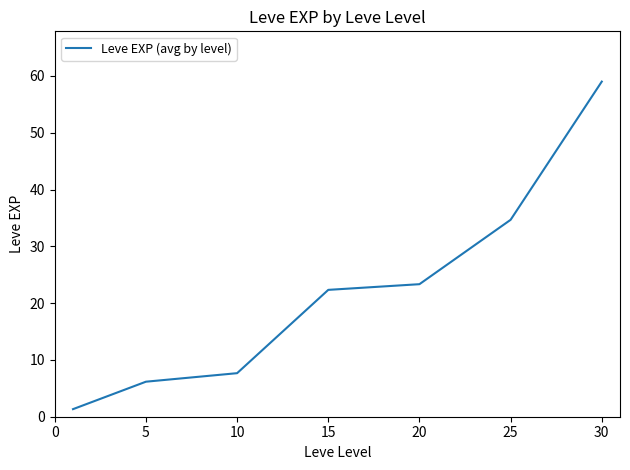

What is the maximum value shown in the chart?

59.0